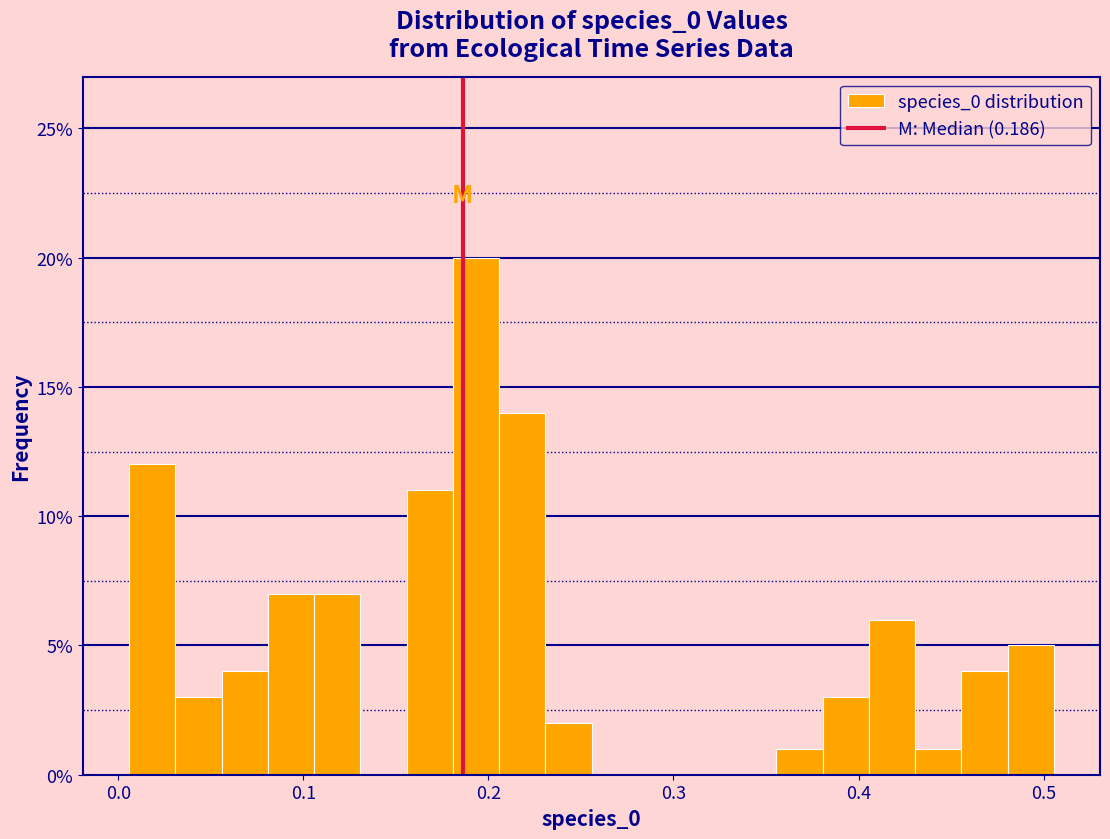

Read against the x-axis, roughly where is the centre of the tallest bar?

0.19